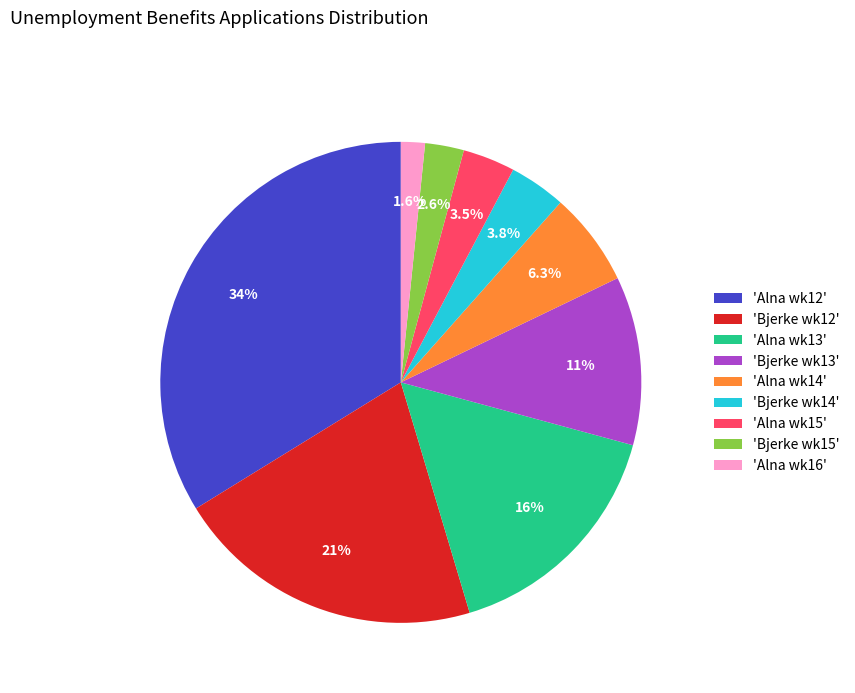

Which category has the smallest portion of the pie?

'Alna wk16'